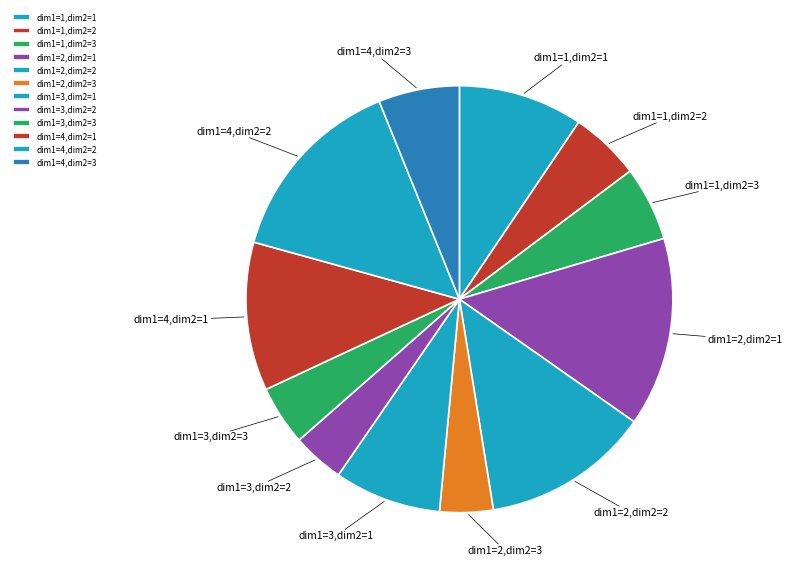

True or false: dim1=4,dim2=2 accounts for 15% of the total.

True